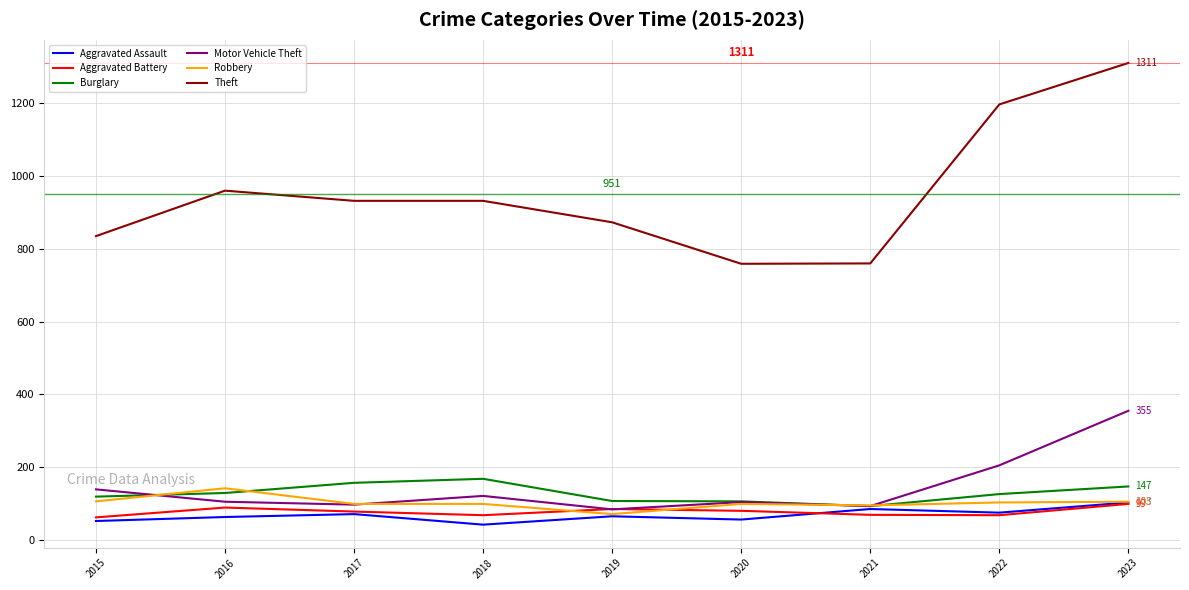

True or false: Aggravated Assault and Theft cross at least once.

False